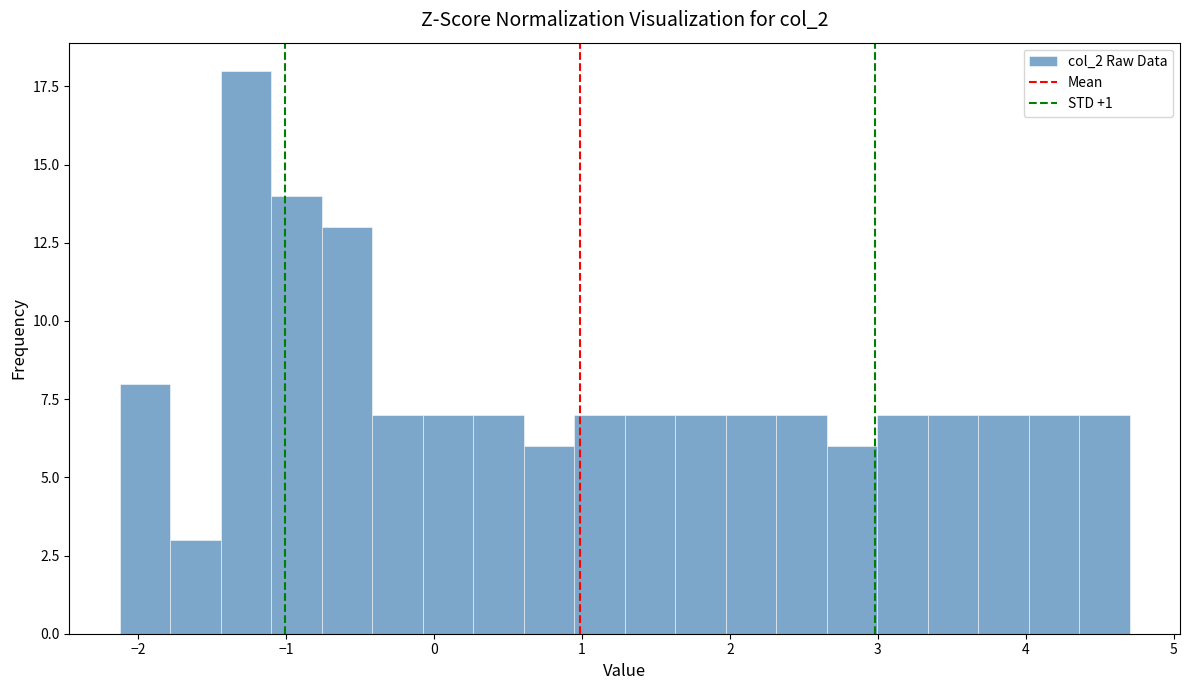

Around what value on the x-axis is the tallest bar? Give the approximate position of its centre, as read against the axis.

-1.3